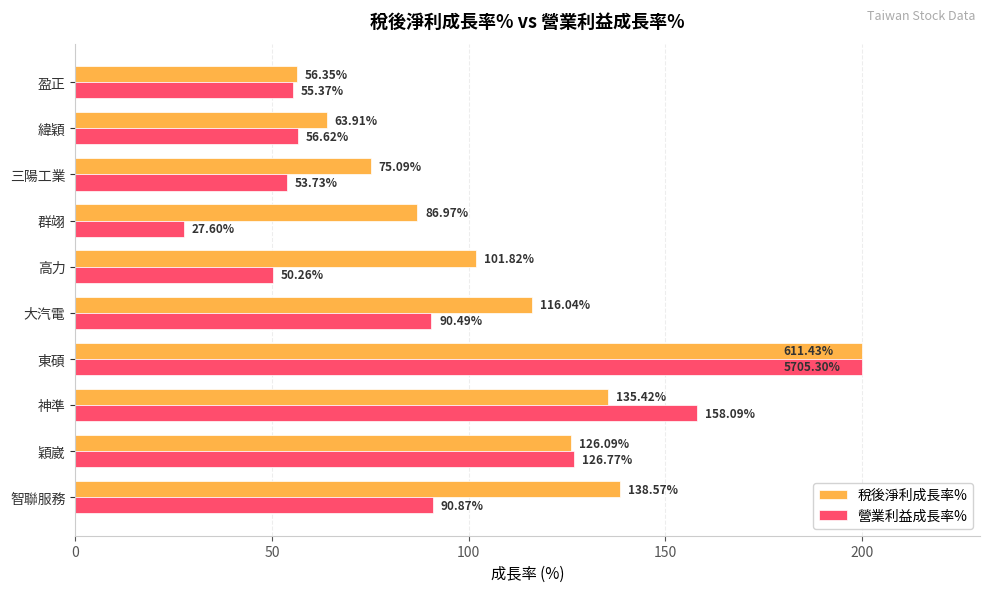

Which series changed the most between 神準 and 大汽電?

營業利益成長率%